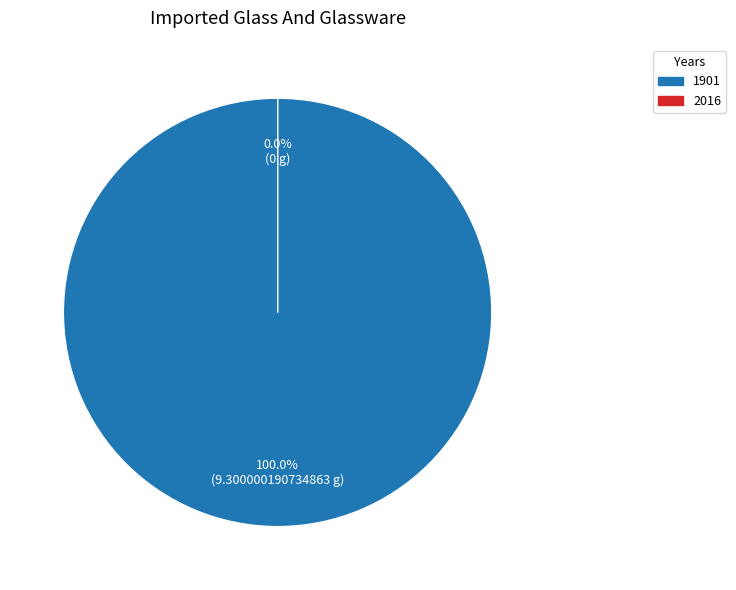

How many segments does this pie chart have?

2